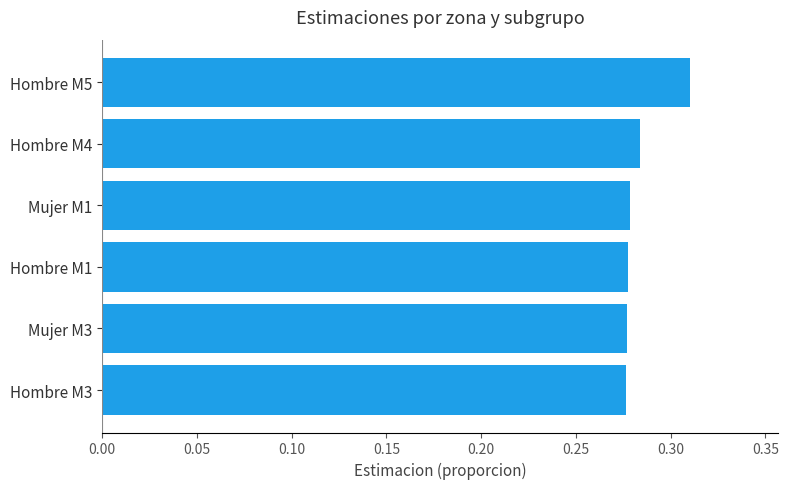

How many values are between 0 and 1?

6